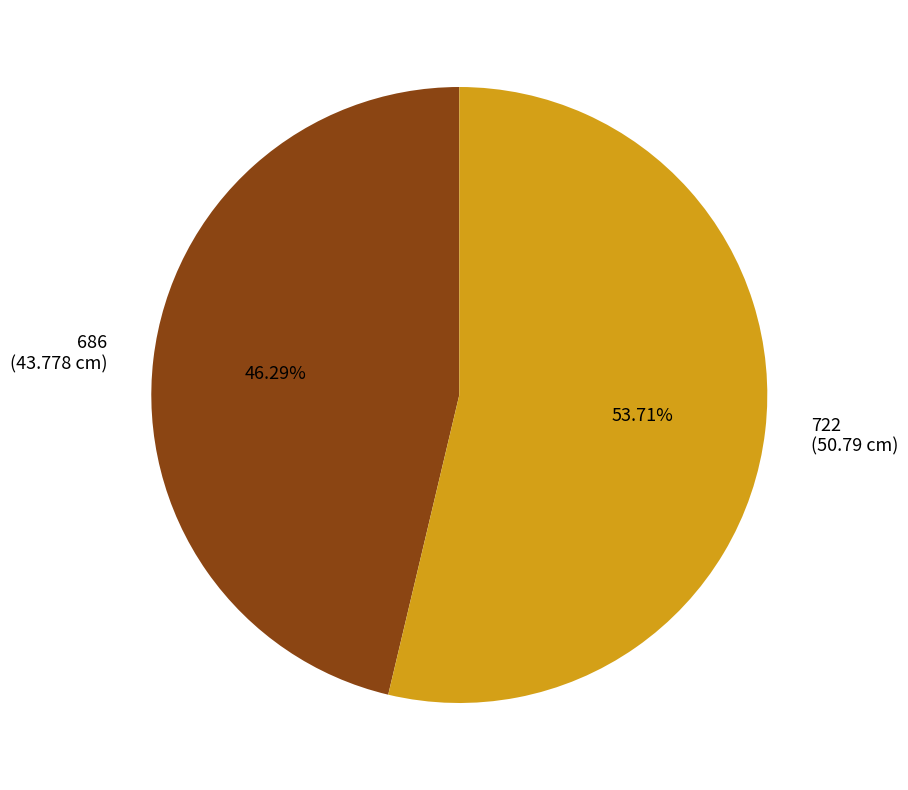

What percentage is the 722 slice, to the nearest percent?

54%